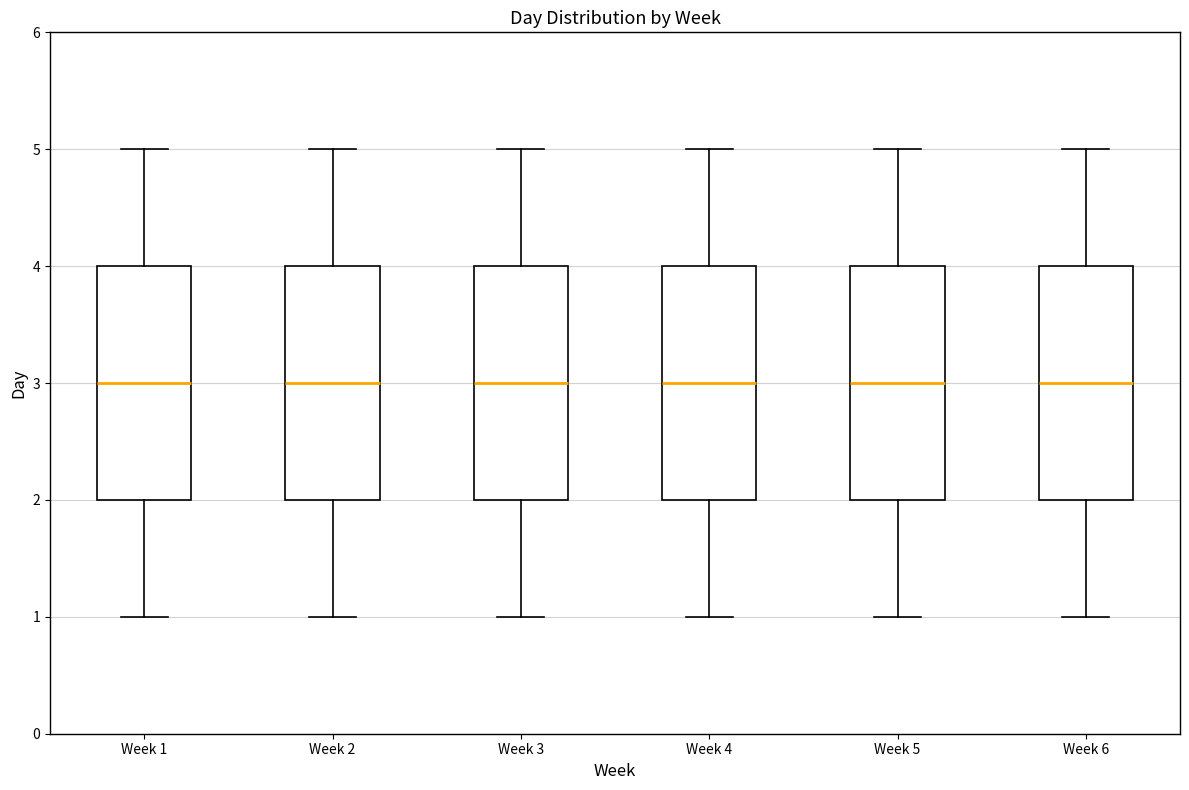

Reading left to right, transcribe this box plot: for each box, give where its median line is, the range the box spans, and where its two whiskers end, as read against the y-axis. The values are not printed on the chart, so give them approximately, as read against the axis.

Week 1: median 3, box 2 to 4, whiskers 1 to 5
Week 2: median 3, box 2 to 4, whiskers 1 to 5
Week 3: median 3, box 2 to 4, whiskers 1 to 5
Week 4: median 3, box 2 to 4, whiskers 1 to 5
Week 5: median 3, box 2 to 4, whiskers 1 to 5
Week 6: median 3, box 2 to 4, whiskers 1 to 5